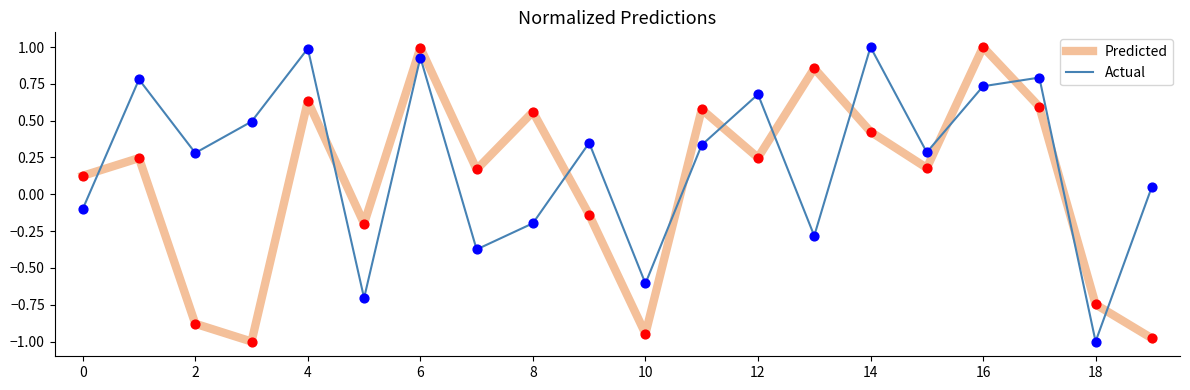

What is the difference between the maximum and minimum values in the Predicted series?

2.0